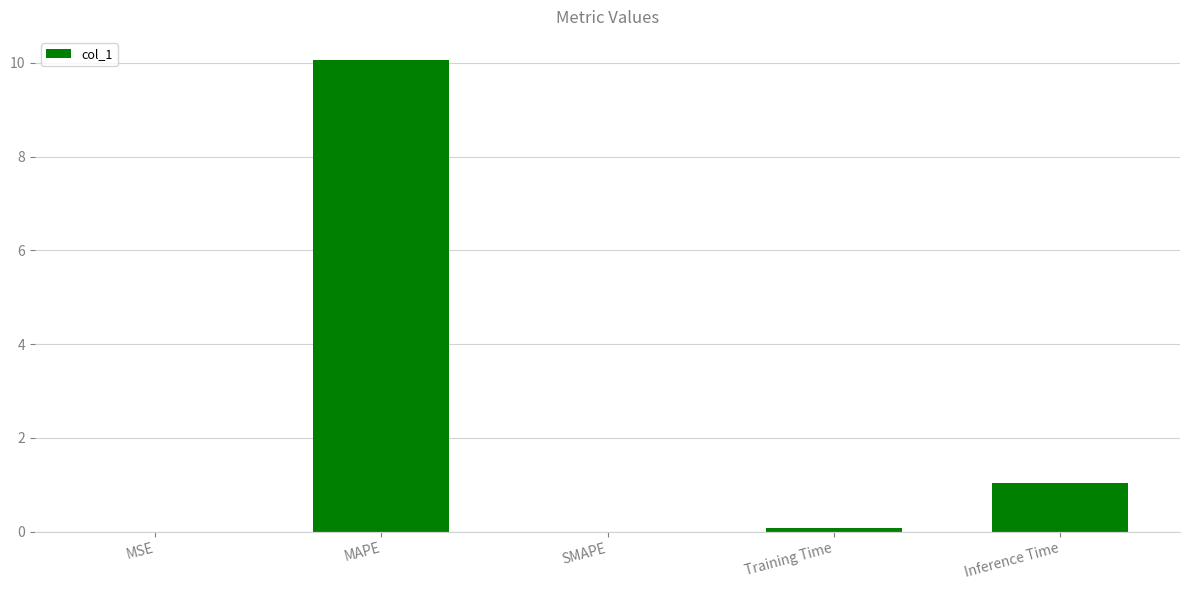

The chart shows a value of 10.0 at MAPE. True or false?

True